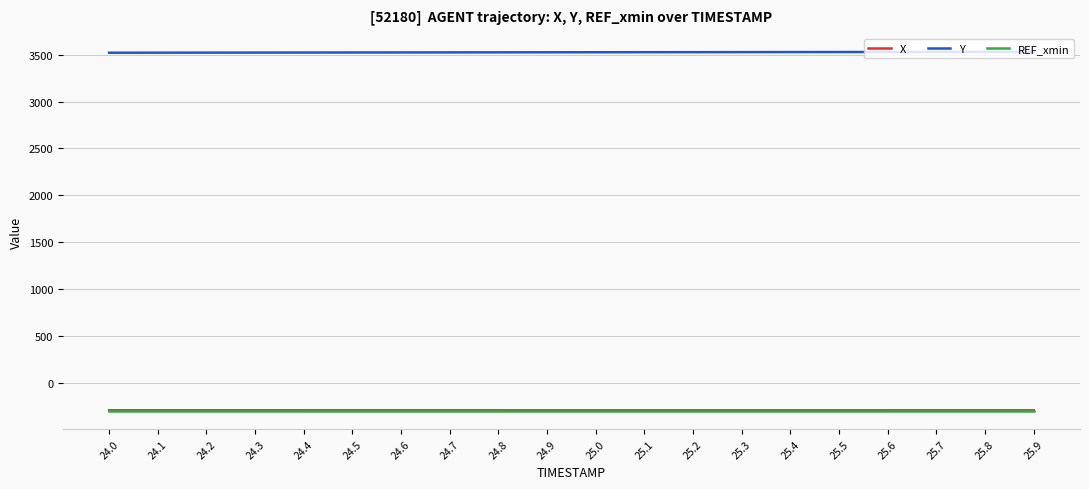

What is the difference between the highest and lowest values at 24.8?

3825.3